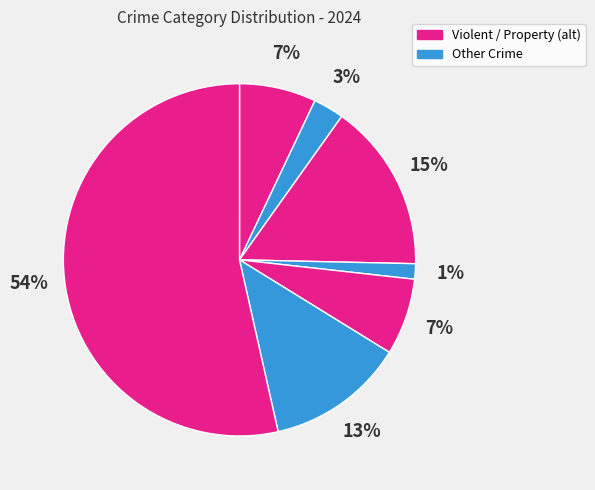

How many slices are in this pie chart?

7